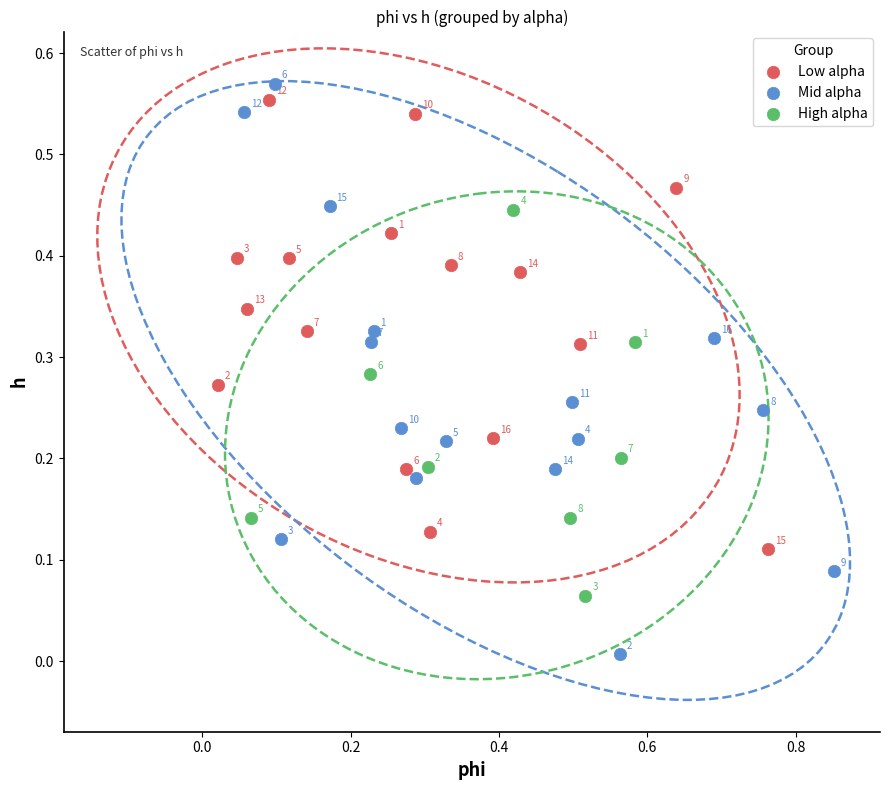

What are all the series names shown in the legend?

Low alpha, Mid alpha, High alpha